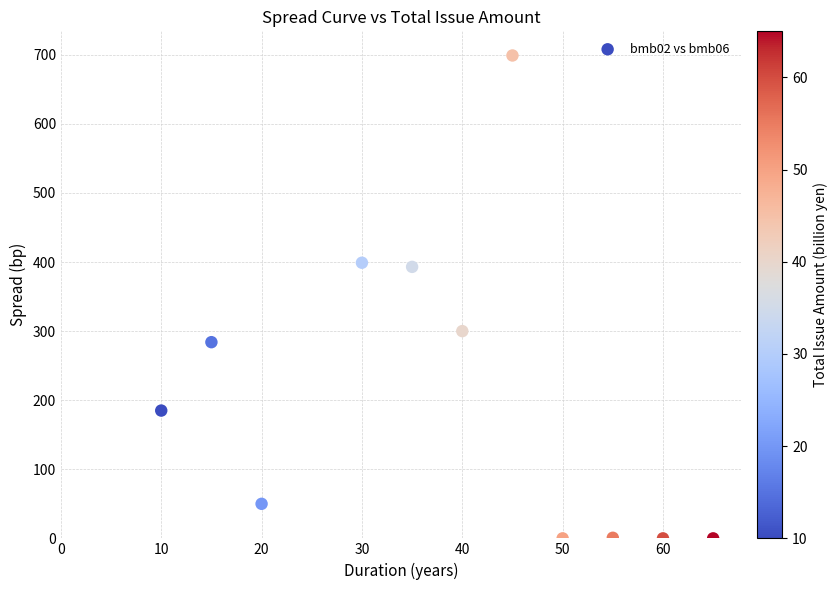

What is the average Y value?

210.1